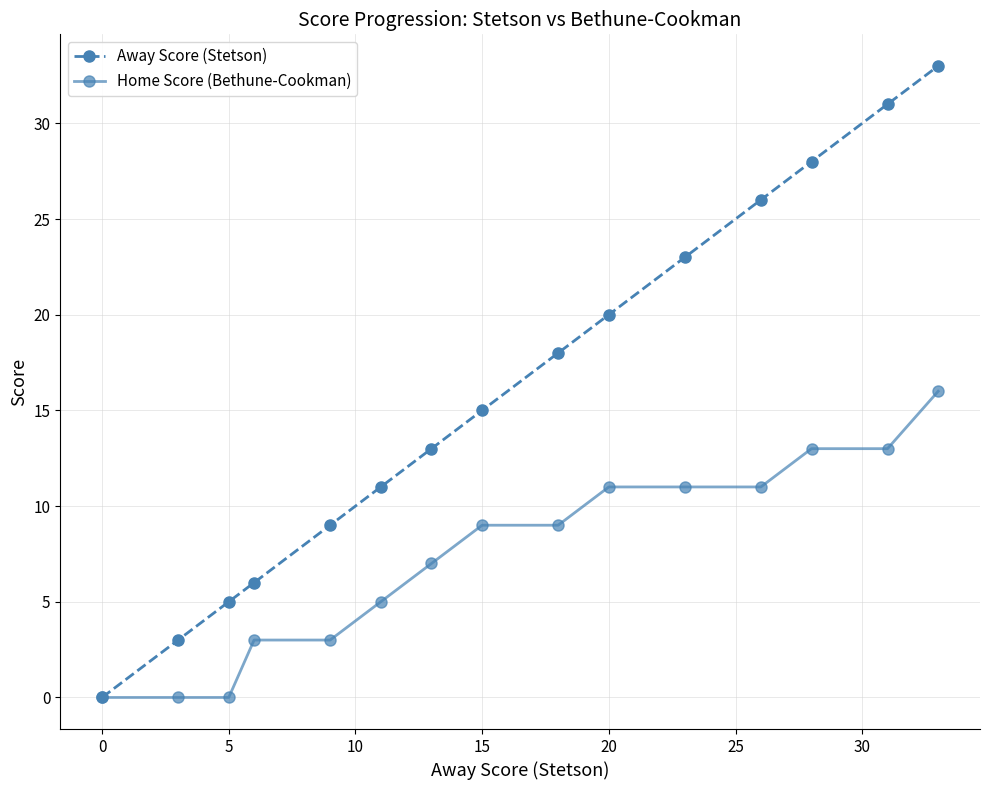

At how many categories does at least one series exceed 1?

14